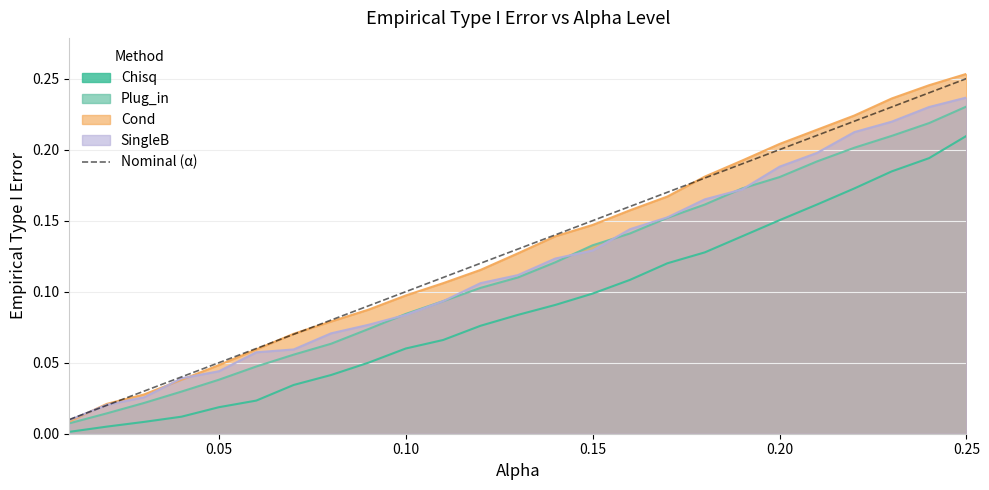

Does the chart display data point markers on the line(s)?

No